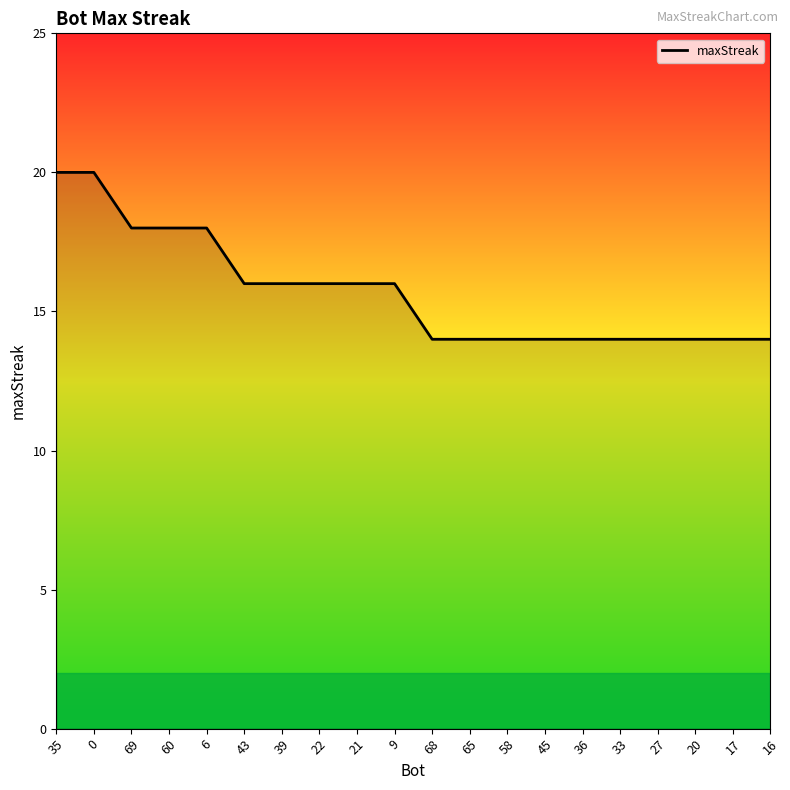

What position from the left is 9?

10